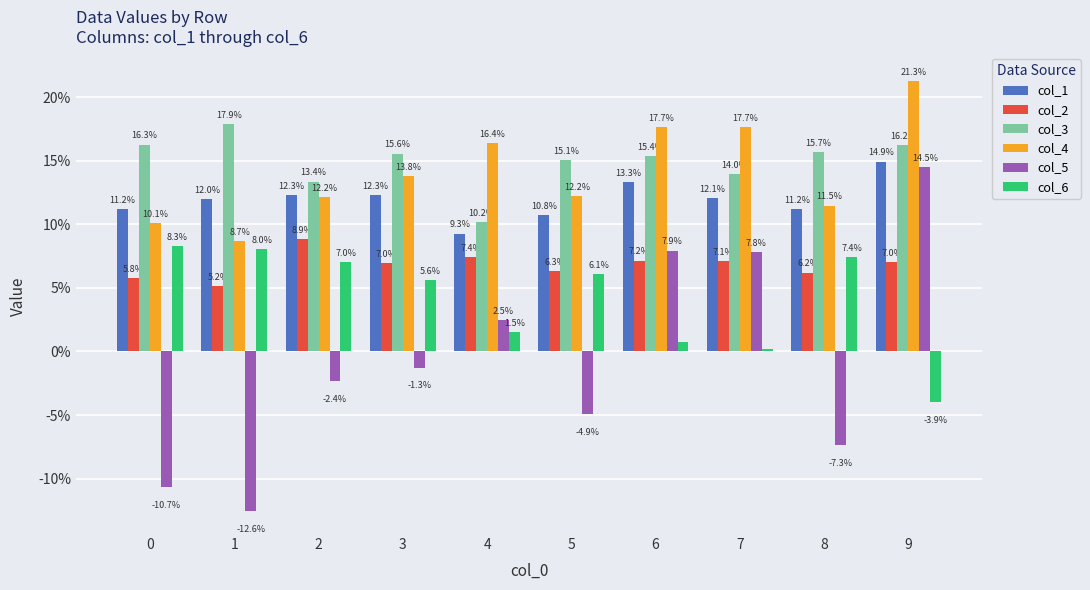

What are all the series names shown in the legend?

col_1, col_2, col_3, col_4, col_5, col_6